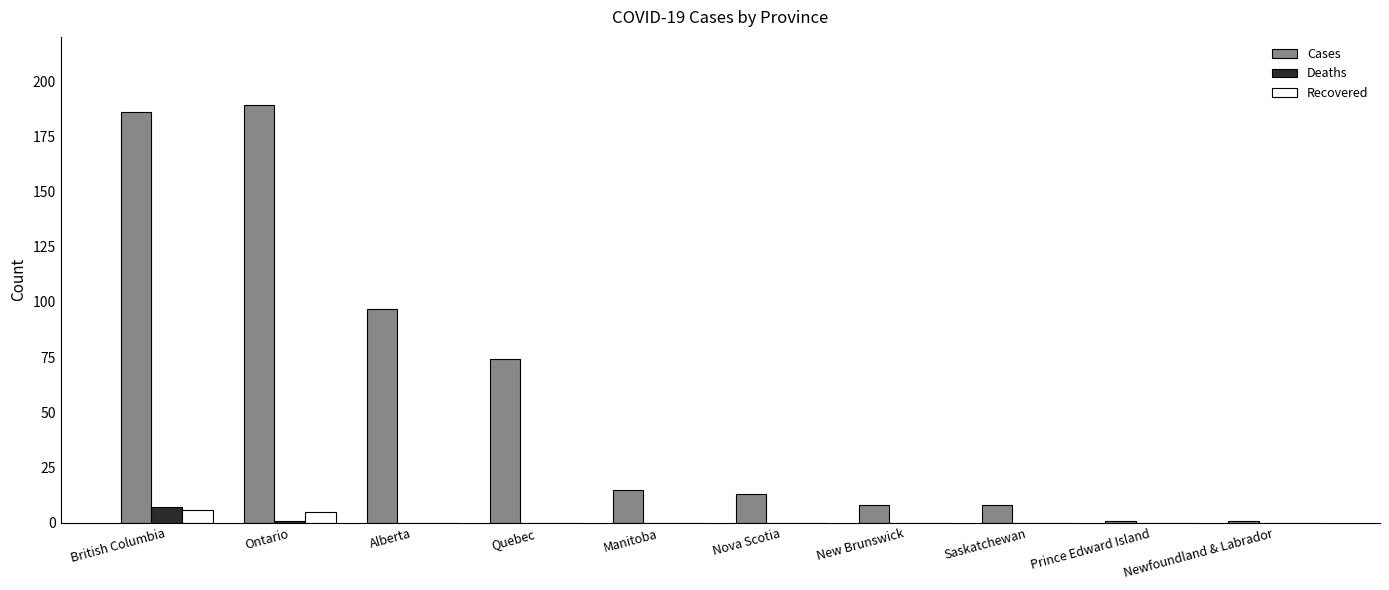

What is the sum of all Deaths values?

8